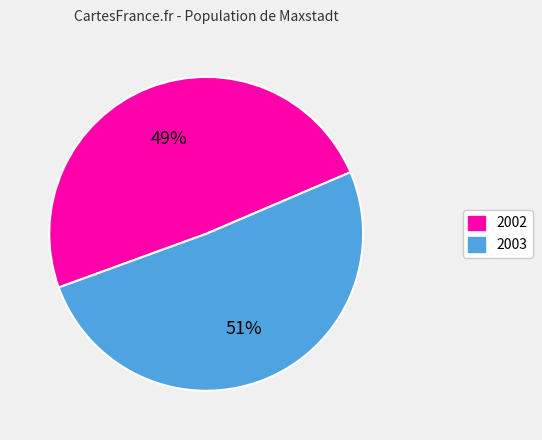

To the nearest percent, what is the difference between the largest and smallest slice percentages?

2%